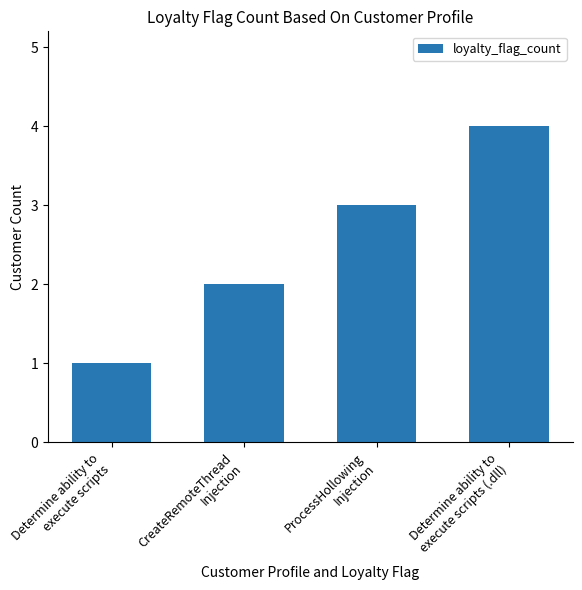

Reading left to right, list all the values displayed in this chart.

Determine ability to
execute scripts=1	CreateRemoteThread
Injection=2	ProcessHollowing
Injection=3	Determine ability to
execute scripts (.dll)=4